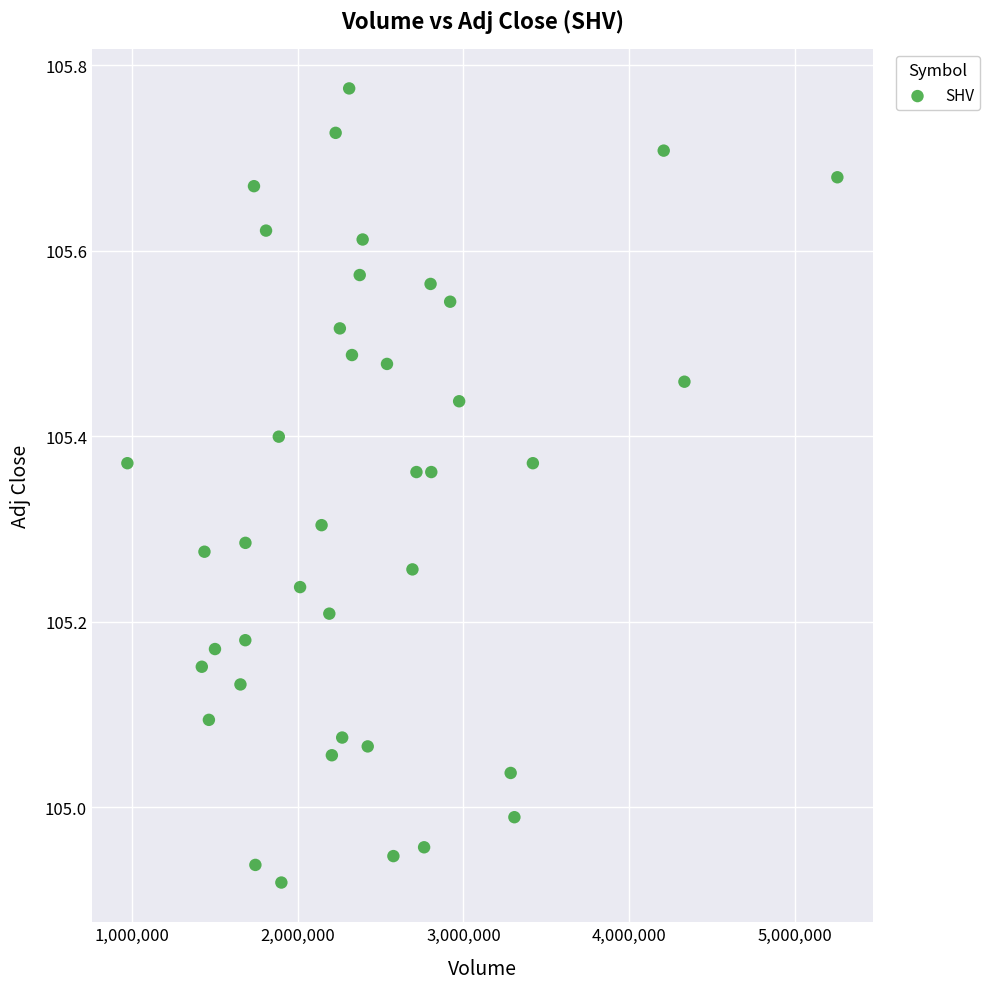

What is the range of Y values (max minus min)?

0.9